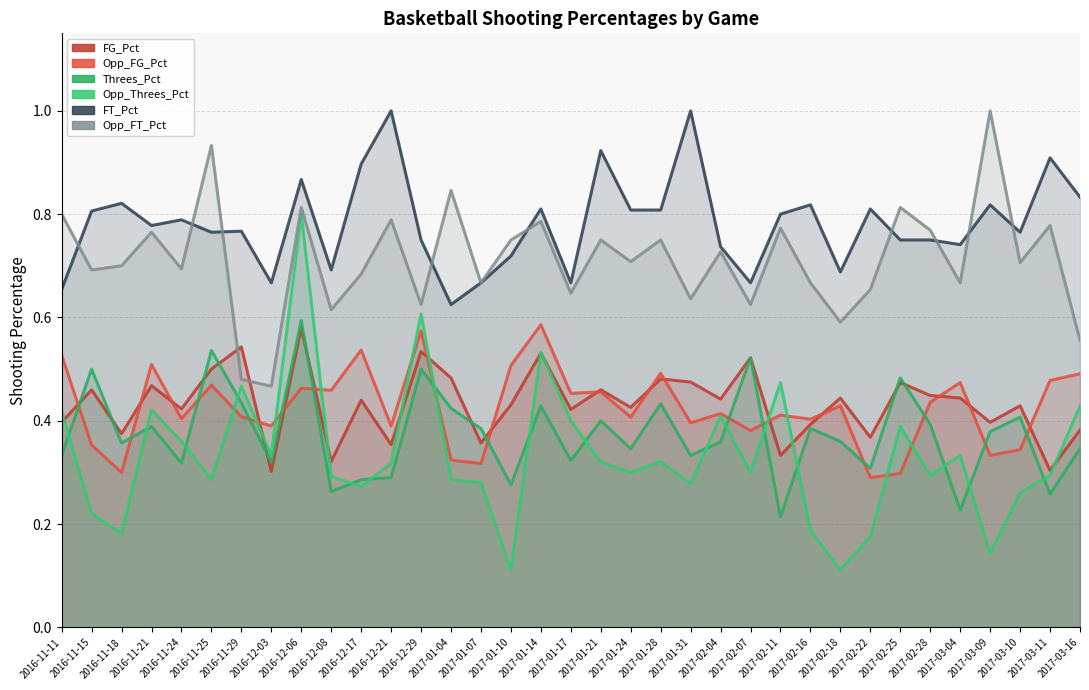

Between 2017-01-17 and 2017-03-11, which series saw the biggest shift?

FT_Pct